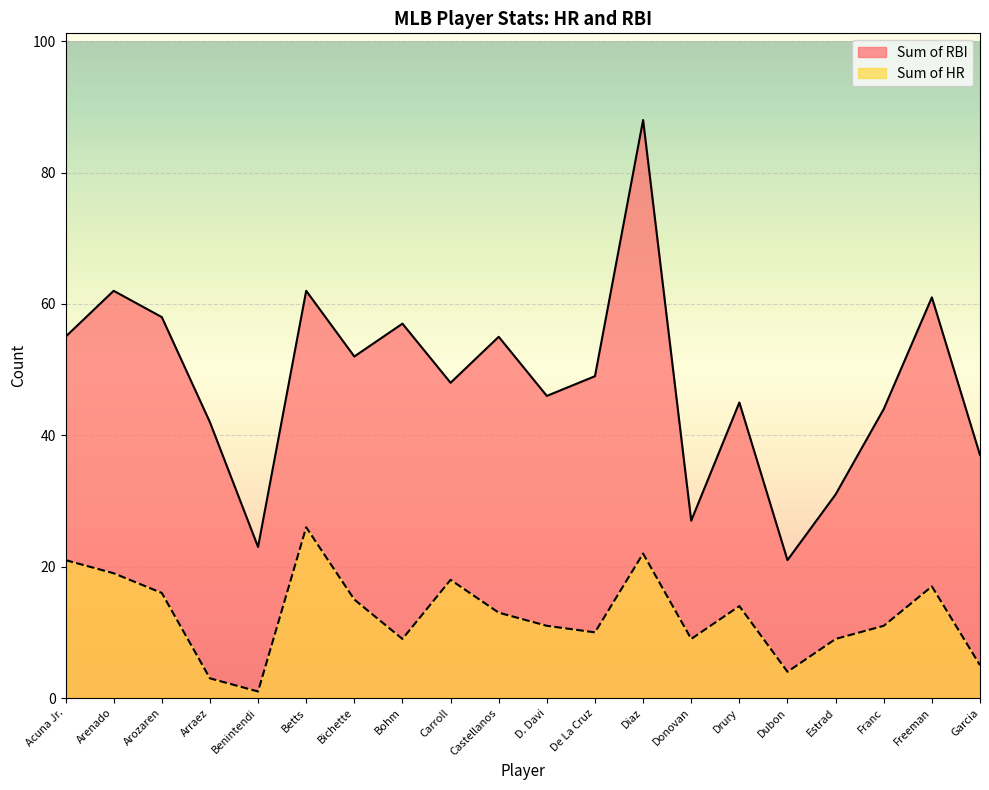

Where is Sum of HR nearest to the value 13?

Castellanos